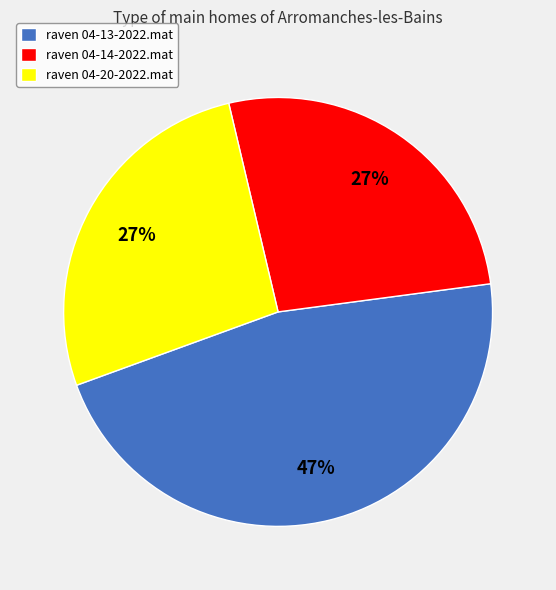

What is the largest slice in the pie chart?

raven 04-13-2022.mat